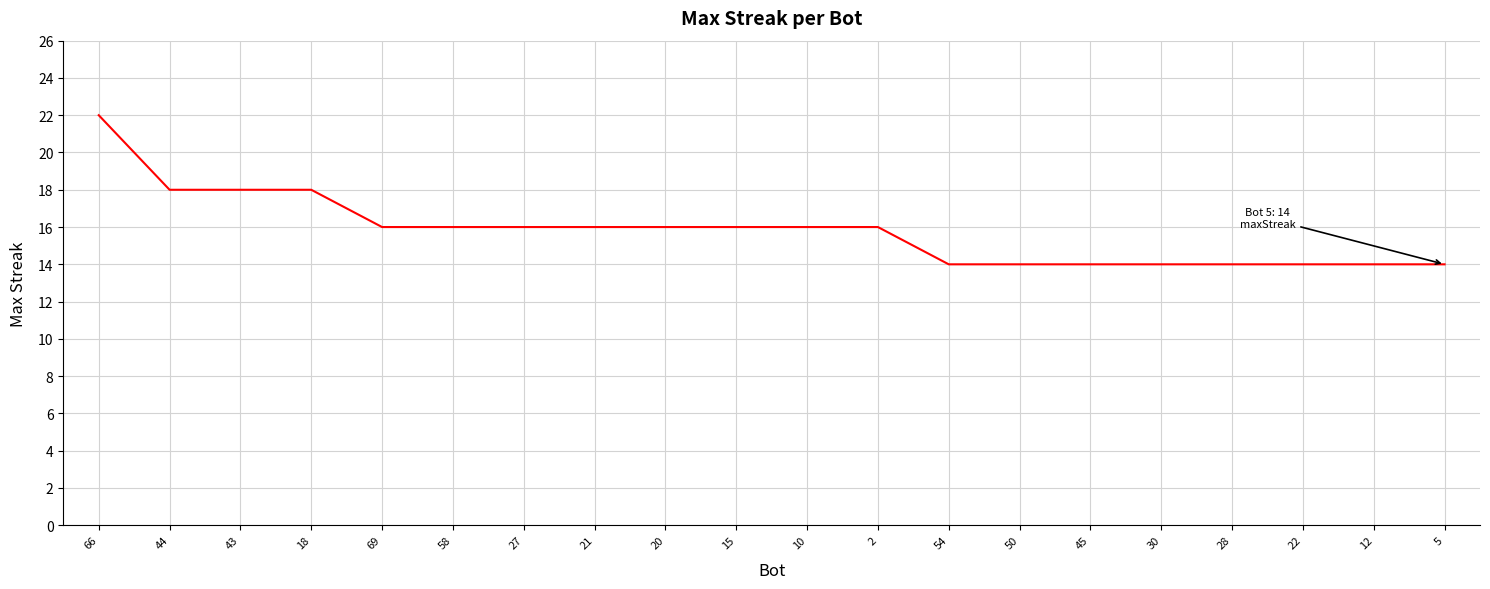

The value at 10 is 25. True or false?

False